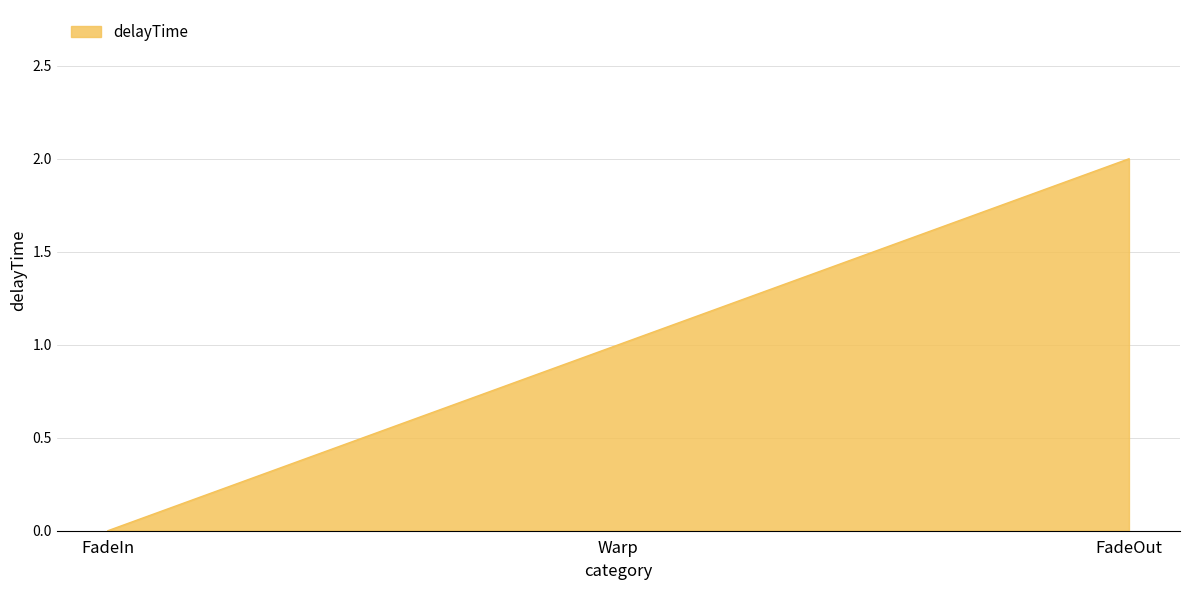

Between FadeIn and Warp, which is larger?

Warp